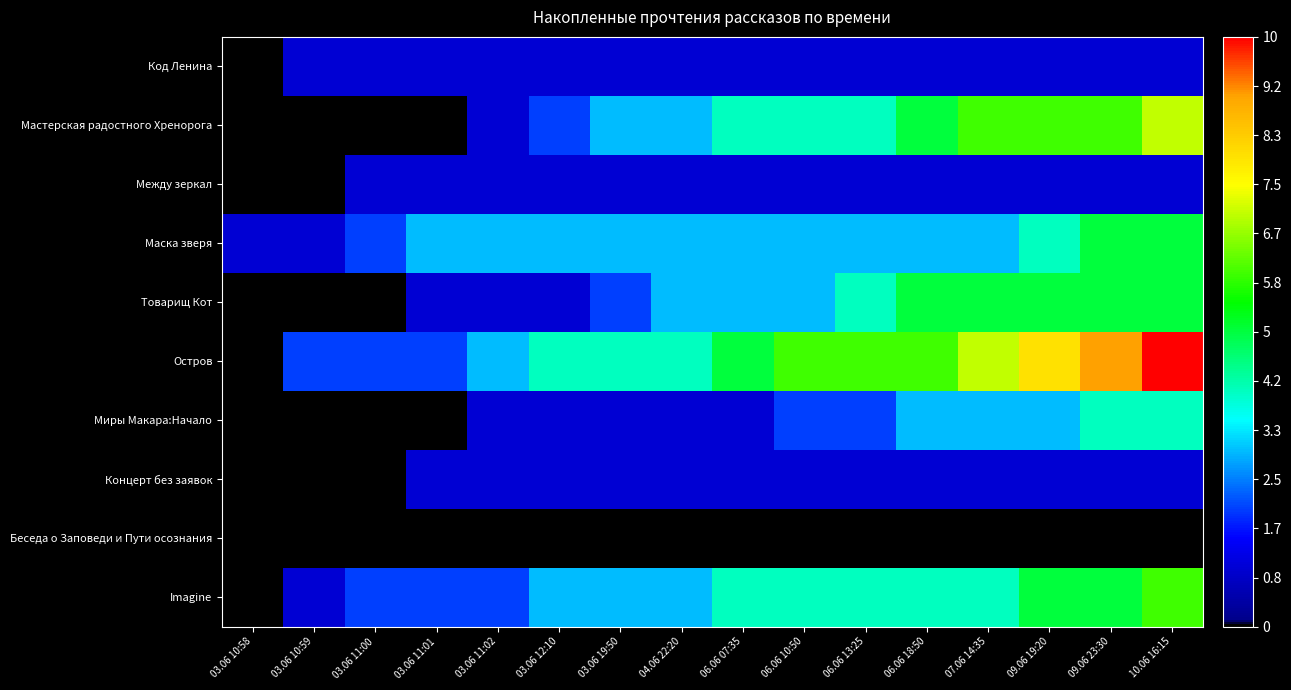

What is the spread (max minus min) of values at 09.06 19:20?

8